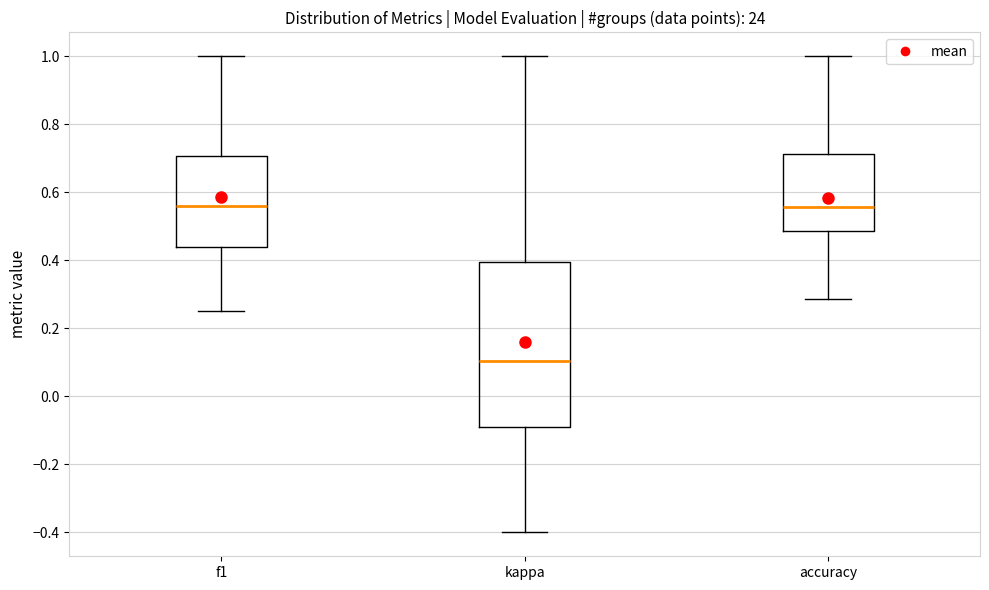

Which box's median line is the lowest?

kappa